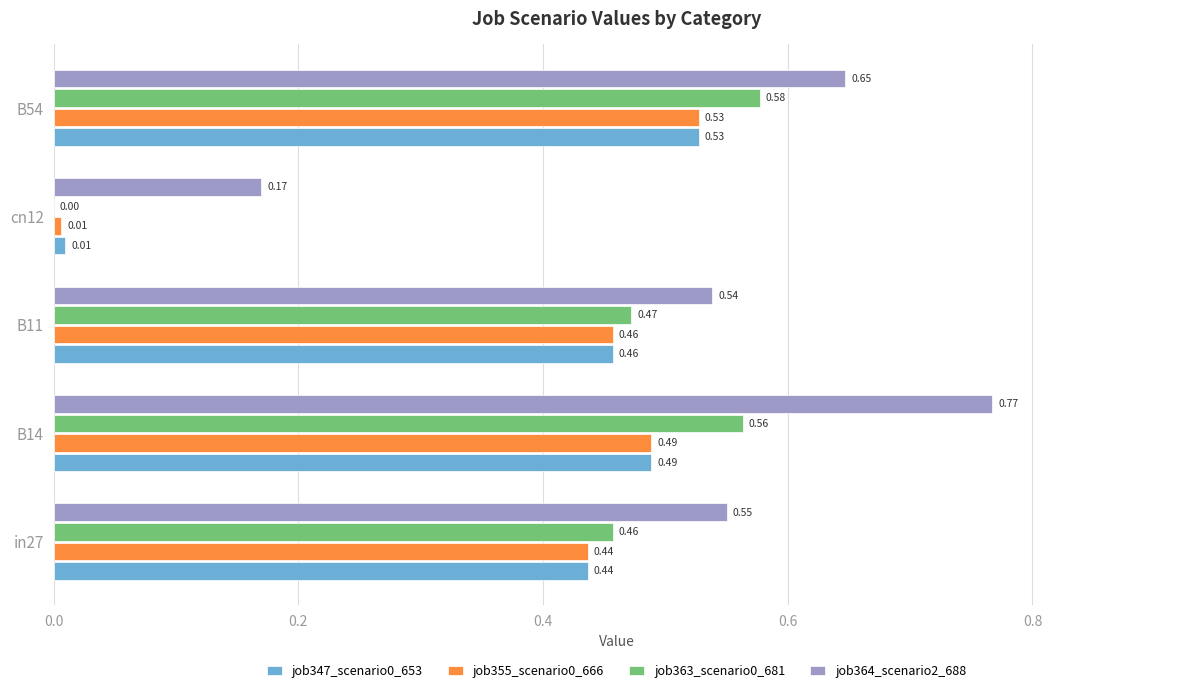

Which series has the largest total across all categories?

job364_scenario2_688